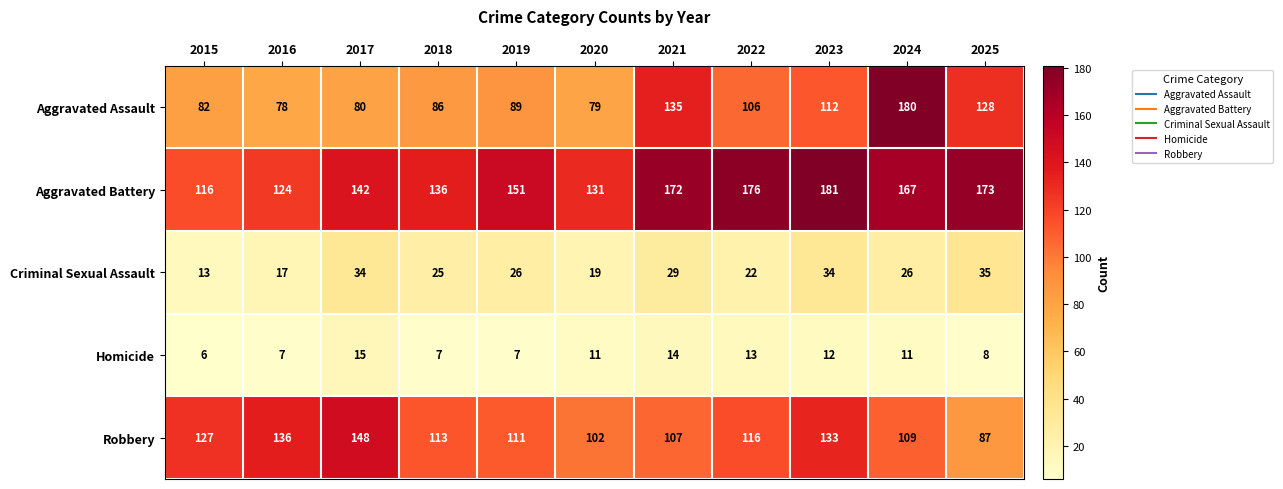

How many values in the Robbery series are below 113?

5